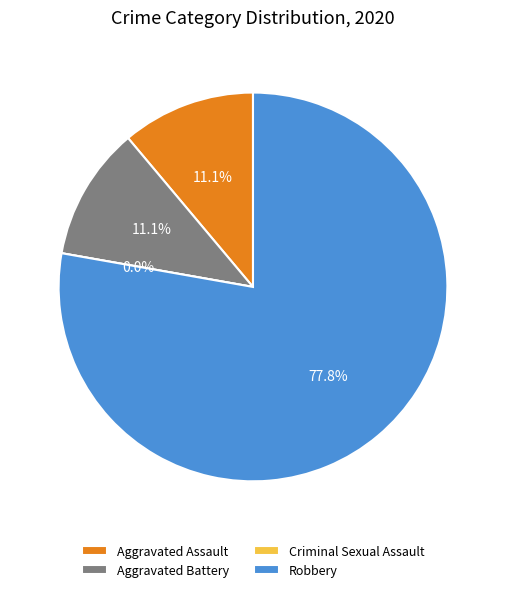

To the nearest percent, what is the combined percentage of Aggravated Battery and Criminal Sexual Assault?

11%